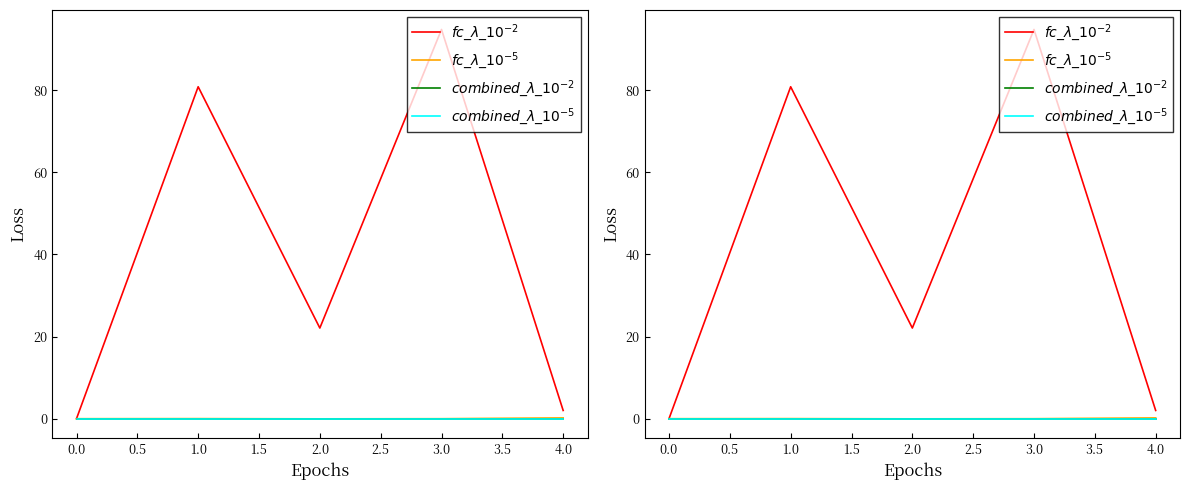

What is the sum of all $fc\_\lambda\_10^{-5}$ values?

0.2